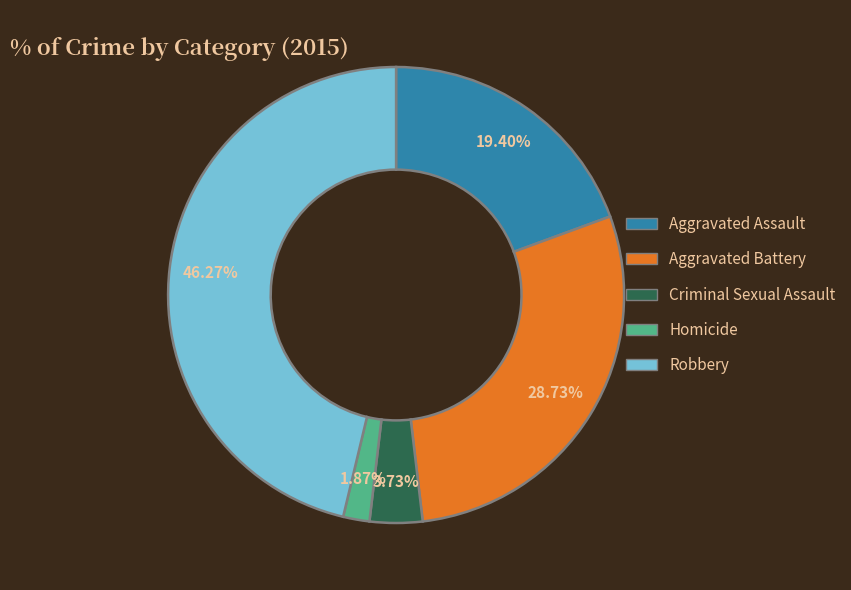

How many segments does this pie chart have?

5